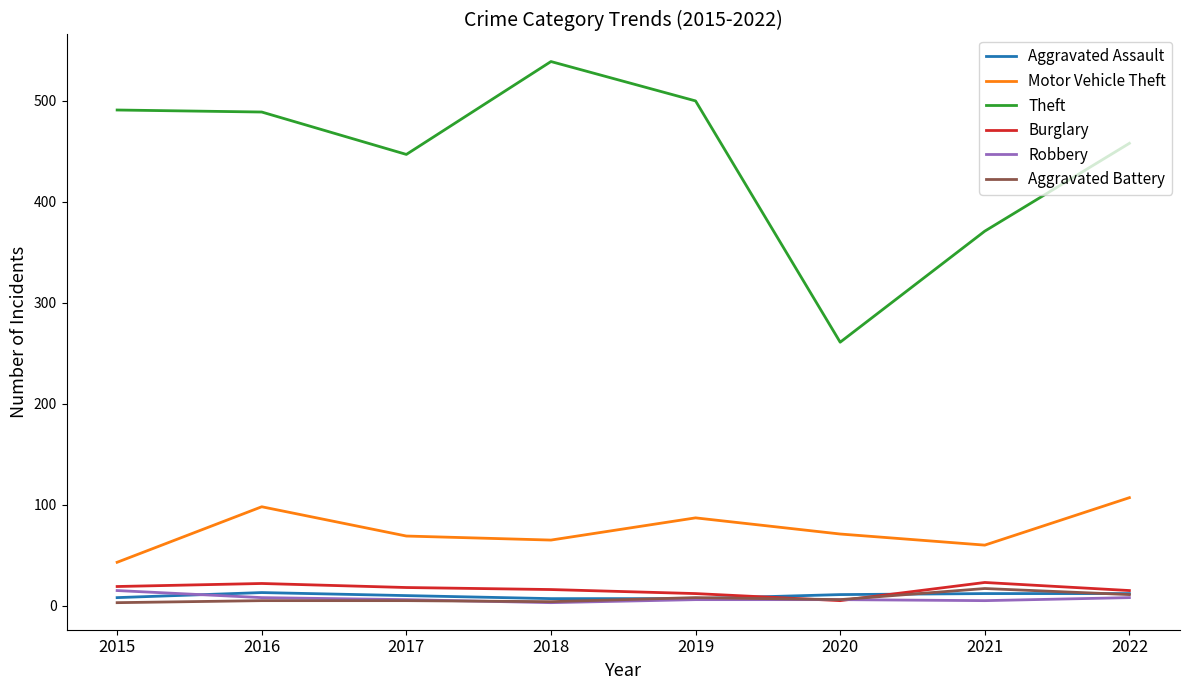

True or false: Aggravated Battery and Motor Vehicle Theft intersect in this chart.

False